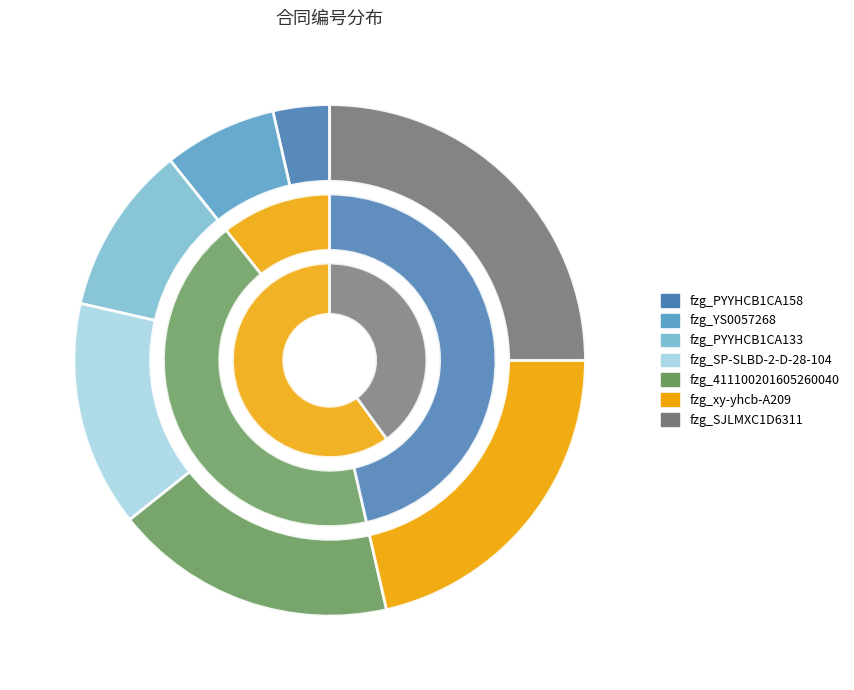

What portion of the pie excludes fzg_YS0057268?

92.9%